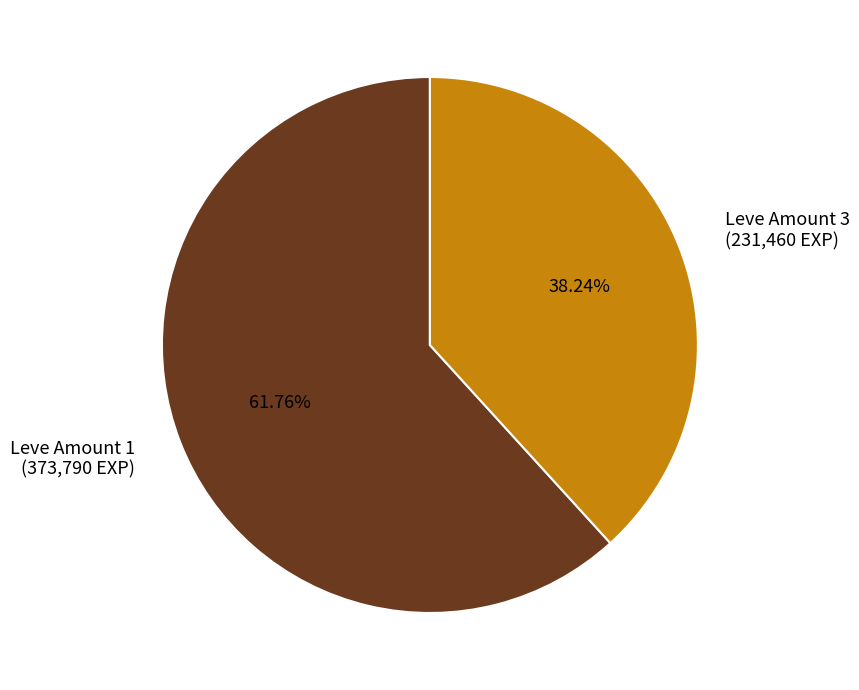

Is there a majority slice in this chart?

Yes